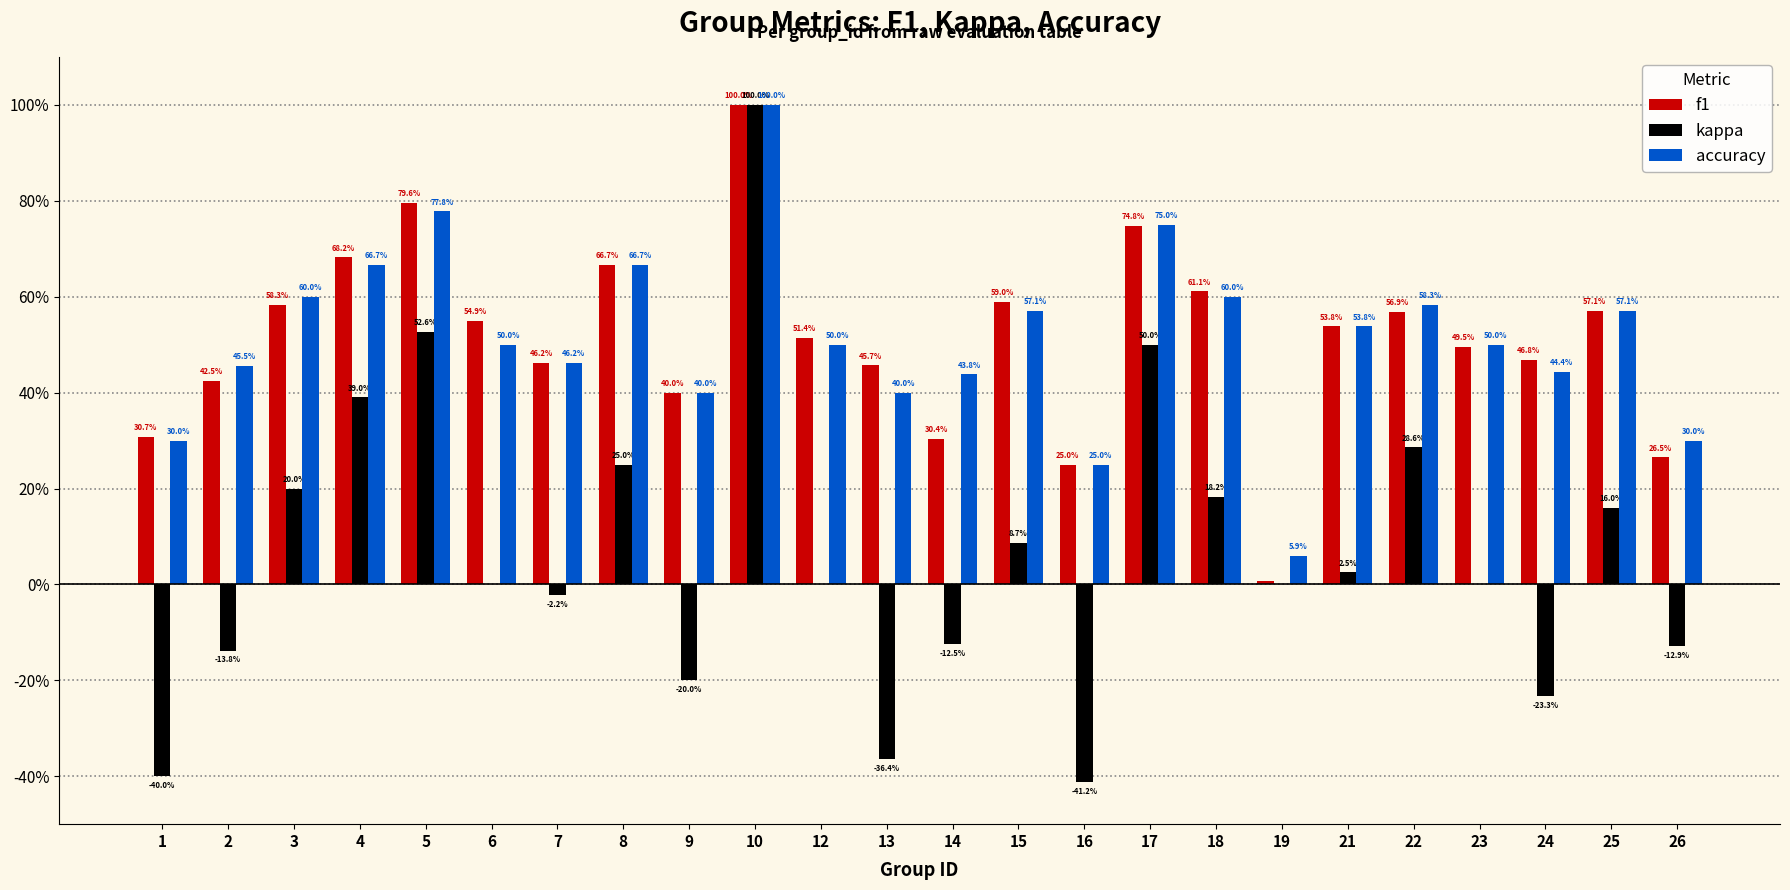

What is the difference between the maximum and minimum values in the kappa series?

1.4